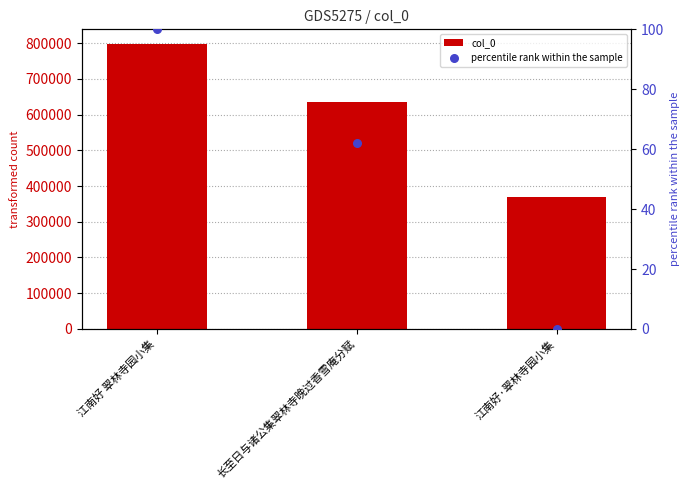

At how many categories does at least one series exceed 744044?

1